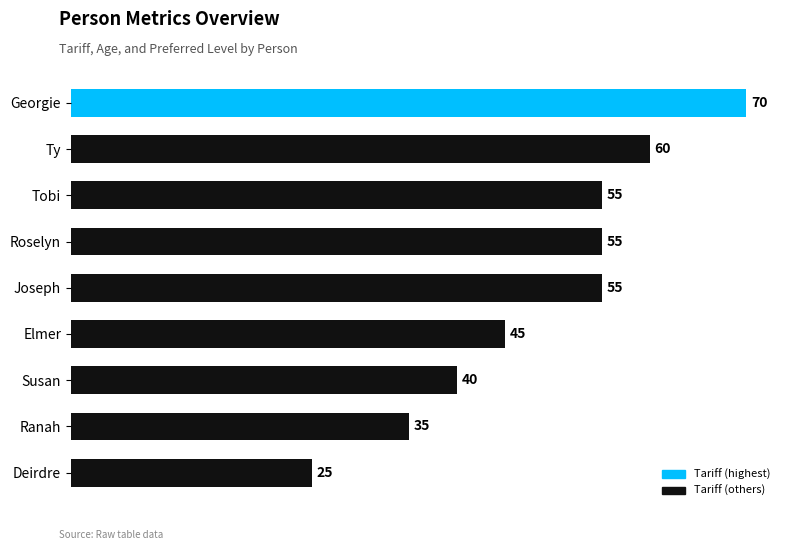

Is it true that the value at Georgie is 70?

True